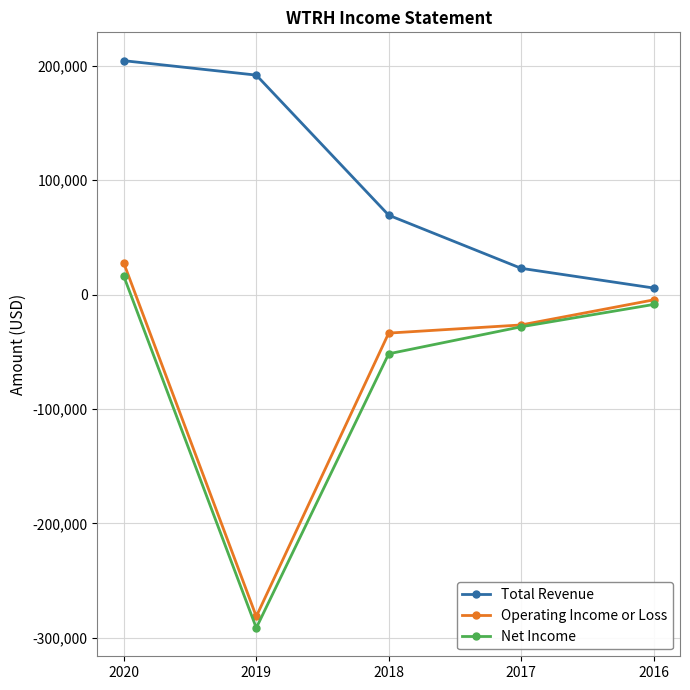

Which category has the lowest value across all series?

2019